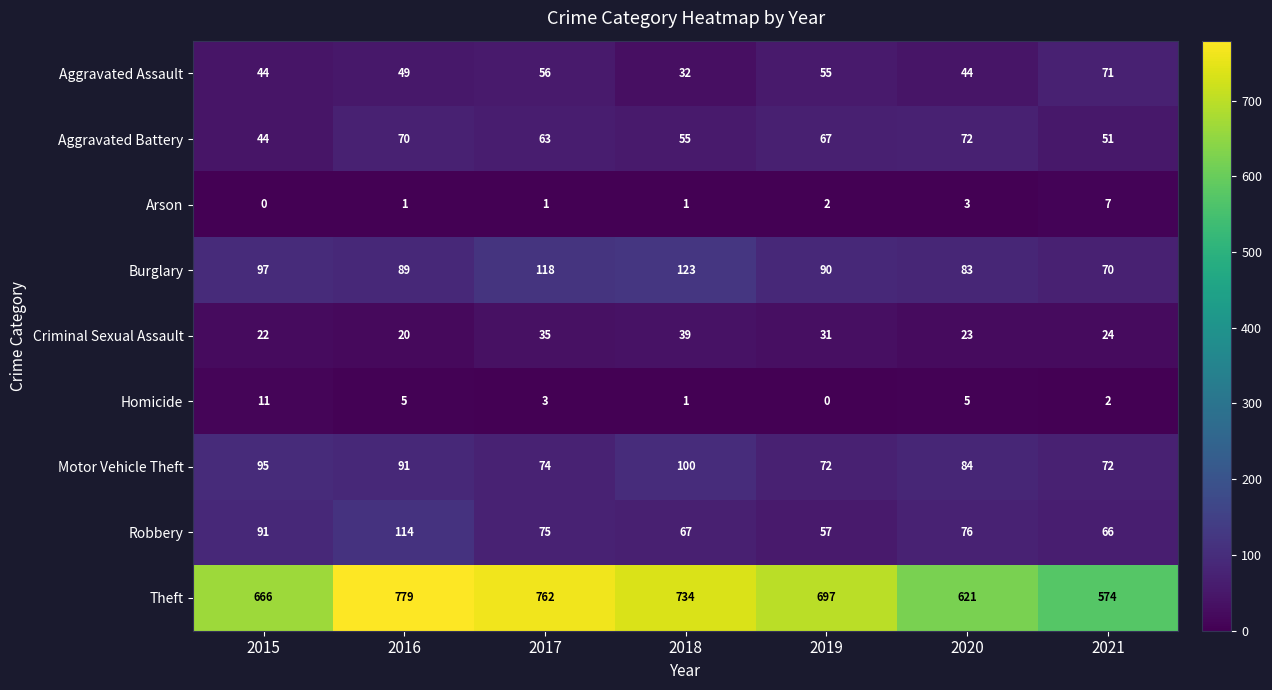

What is the lowest value of the Robbery series?

57